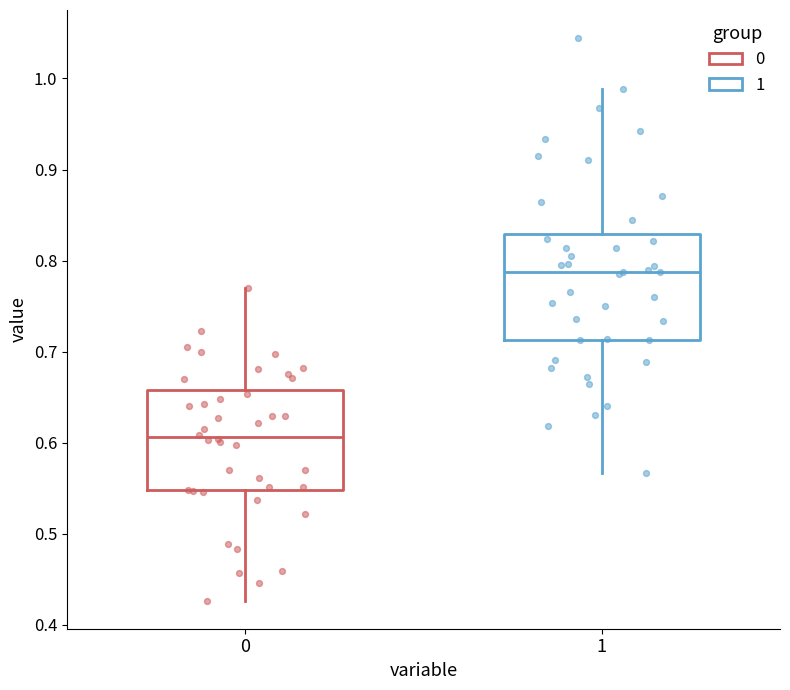

Reading left to right, transcribe this box plot: for each box, give where its median line is, the range the box spans, and where its two whiskers end, as read against the y-axis. The values are not printed on the chart, so give them approximately, as read against the axis.

0: median 0.61, box 0.55 to 0.66, whiskers 0.43 to 0.77
1: median 0.79, box 0.71 to 0.83, whiskers 0.57 to 0.99